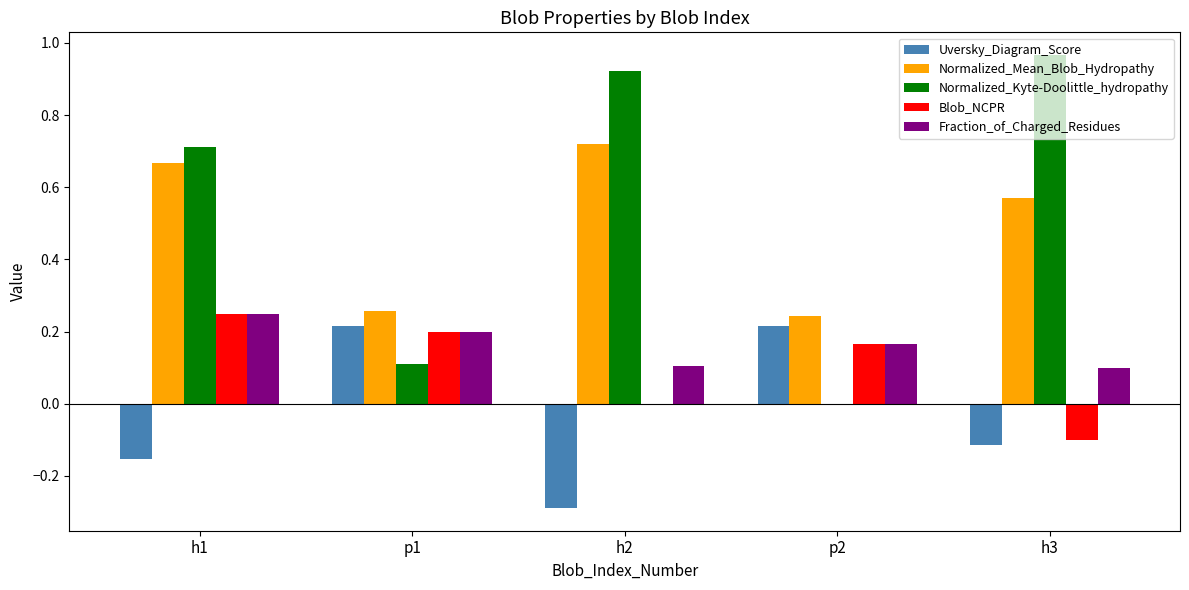

True or false: Normalized_Kyte-Doolittle_hydropathy has a value of 0.0 at p2.

True